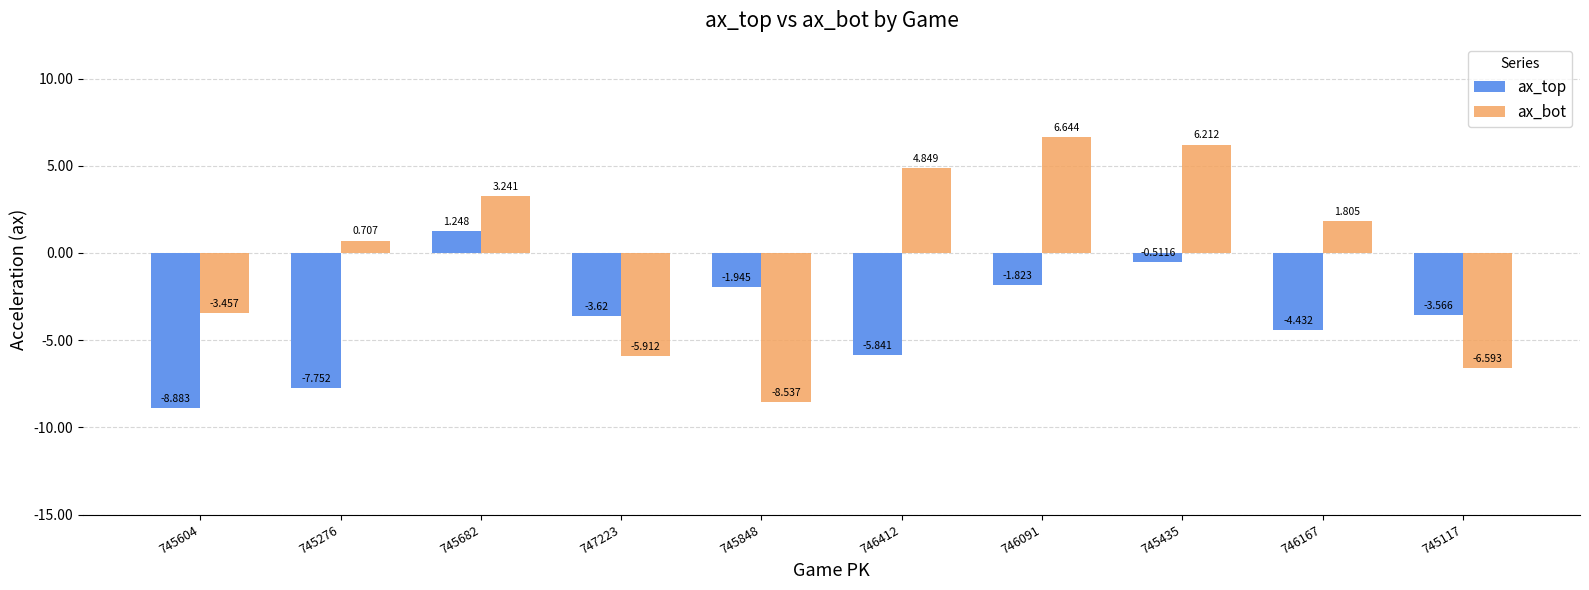

At how many categories does at least one series exceed 0?

6